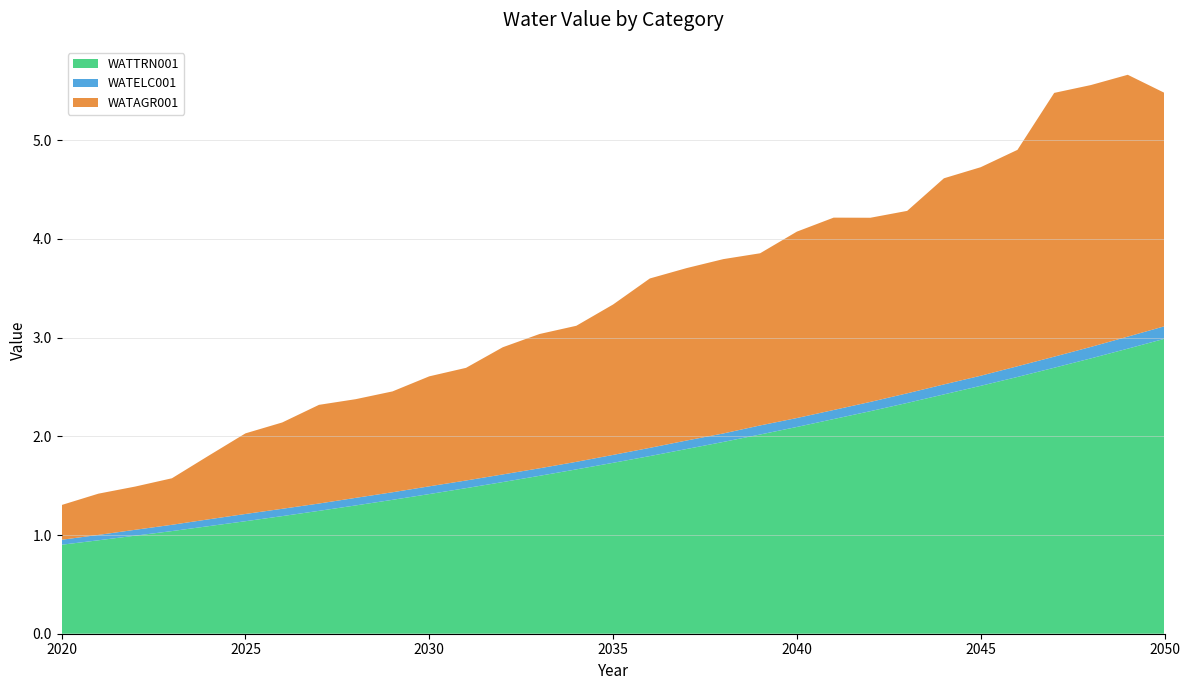

Reading right to left, transcribe all the data shown in this chart.

WATAGR001: 2050=2.4	2049=2.7	2048=2.7	2047=2.7	2046=2.2	2045=2.1	2044=2.1	2043=1.8	2042=1.9	2041=1.9	2040=1.9	2039=1.7	2038=1.8	2037=1.7	2036=1.7	2035=1.5	2034=1.4	2033=1.4	2032=1.3	2031=1.1	2030=1.1	2029=1.0	2028=1.0	2027=1.0	2026=0.9	2025=0.8	2024=0.6	2023=0.5	2022=0.4	2021=0.4	2020=0.4
WATELC001: 2050=0.1	2049=0.1	2048=0.1	2047=0.1	2046=0.1	2045=0.1	2044=0.1	2043=0.1	2042=0.1	2041=0.1	2040=0.1	2039=0.1	2038=0.1	2037=0.1	2036=0.1	2035=0.1	2034=0.1	2033=0.1	2032=0.1	2031=0.1	2030=0.1	2029=0.1	2028=0.1	2027=0.1	2026=0.1	2025=0.1	2024=0.1	2023=0.1	2022=0.1	2021=0.1	2020=0.1
WATTRN001: 2050=3.0	2049=2.9	2048=2.8	2047=2.7	2046=2.6	2045=2.5	2044=2.4	2043=2.3	2042=2.3	2041=2.2	2040=2.1	2039=2.0	2038=1.9	2037=1.9	2036=1.8	2035=1.7	2034=1.7	2033=1.6	2032=1.5	2031=1.5	2030=1.4	2029=1.4	2028=1.3	2027=1.2	2026=1.2	2025=1.1	2024=1.1	2023=1.0	2022=1.0	2021=0.9	2020=0.9